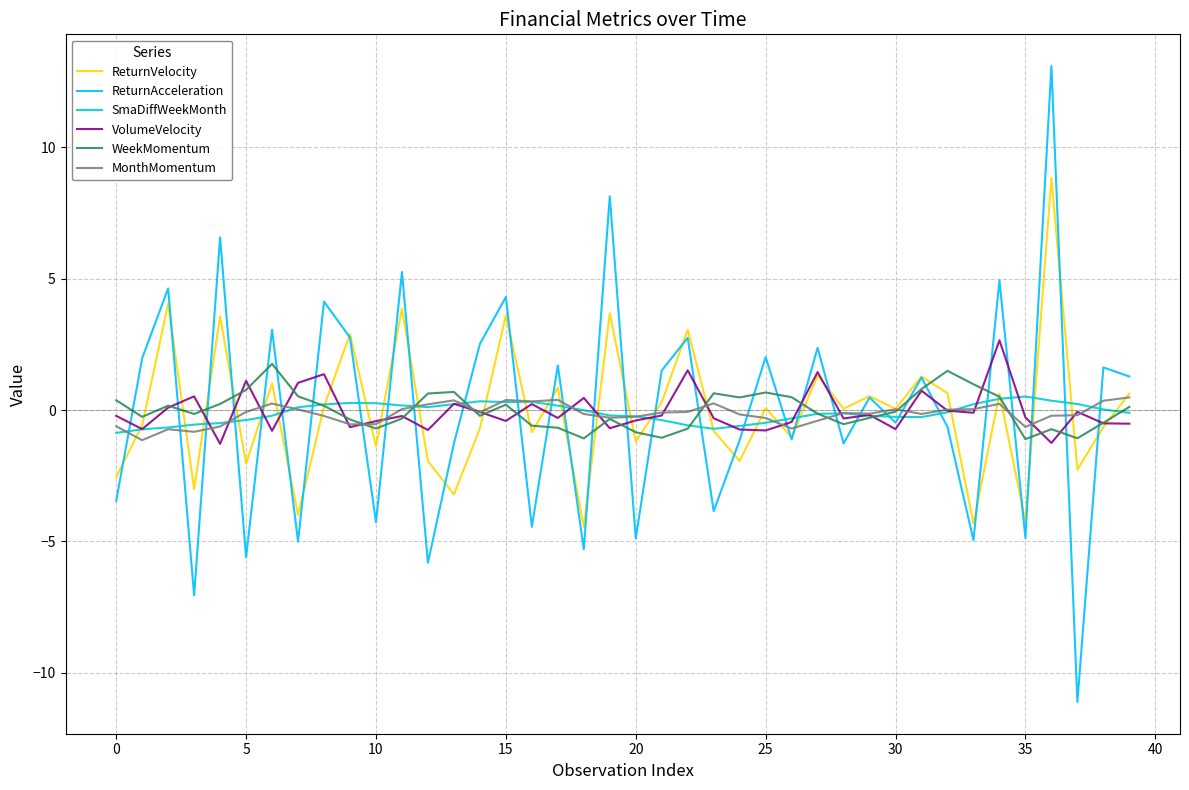

What is the smallest value displayed?

-11.1